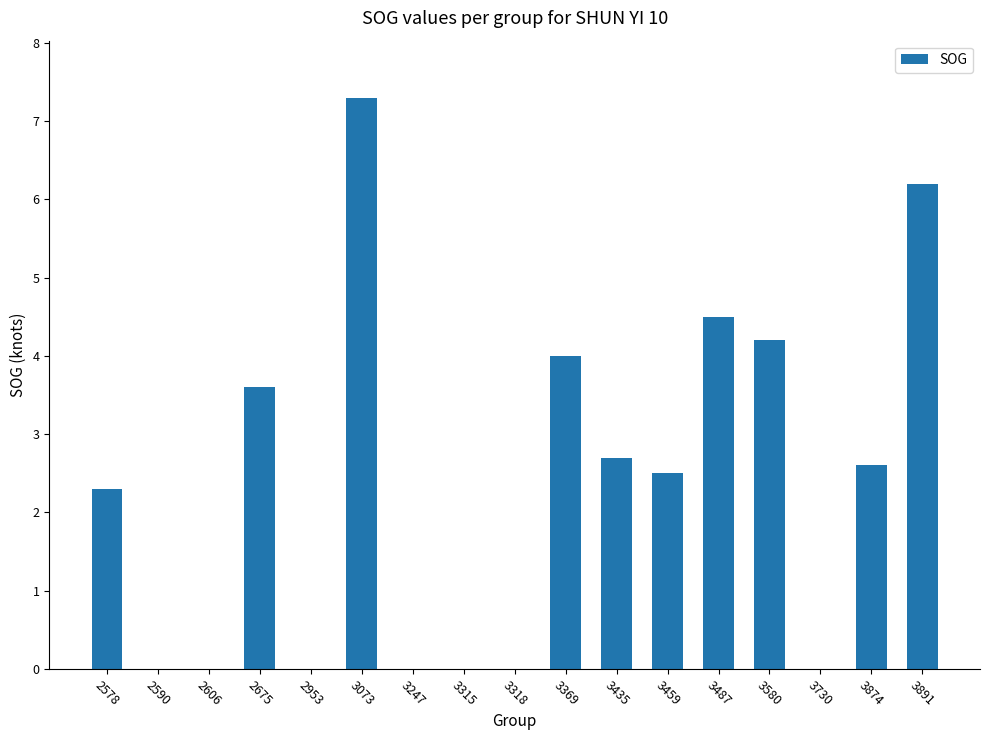

What is the greatest value displayed?

7.3